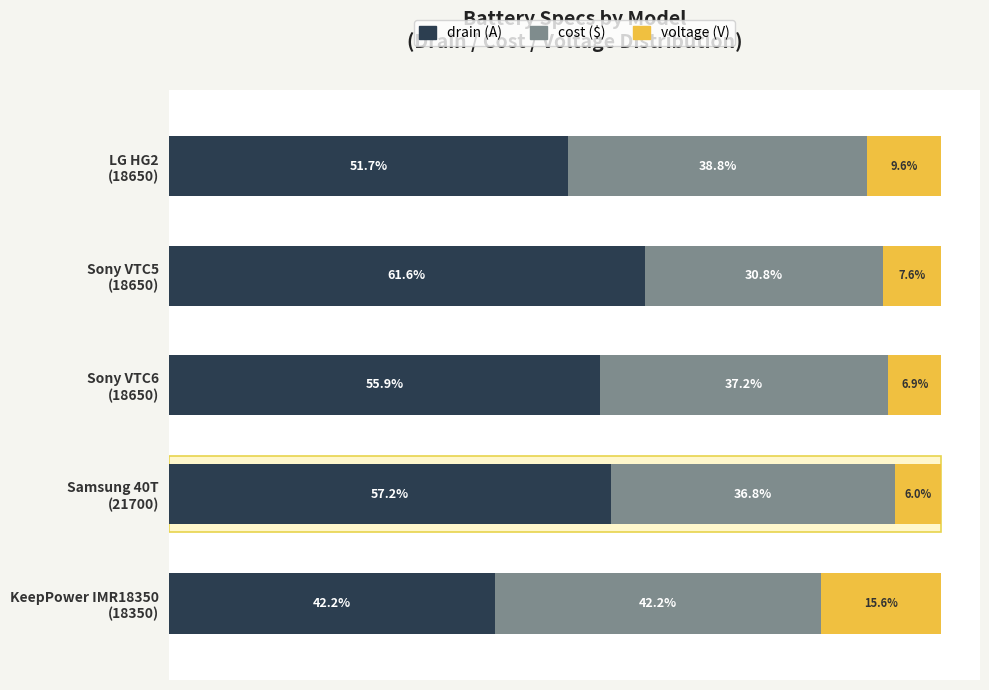

The cost ($) series shows 42.2 at KeepPower IMR18350 (18350). True or false?

True